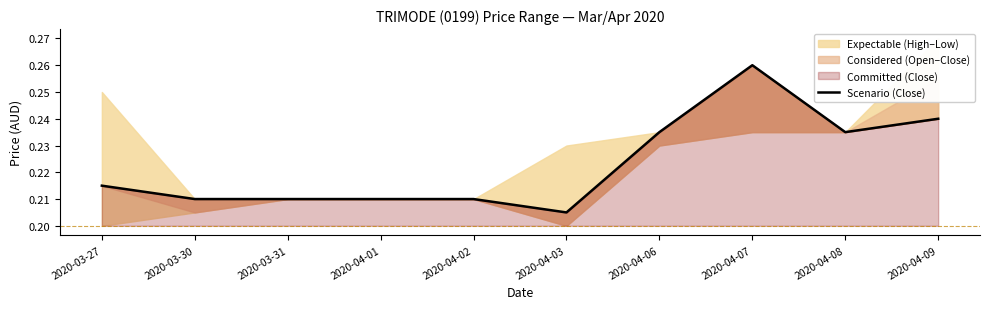

Between 2020-04-09 and 2020-04-06, which is larger?

2020-04-09